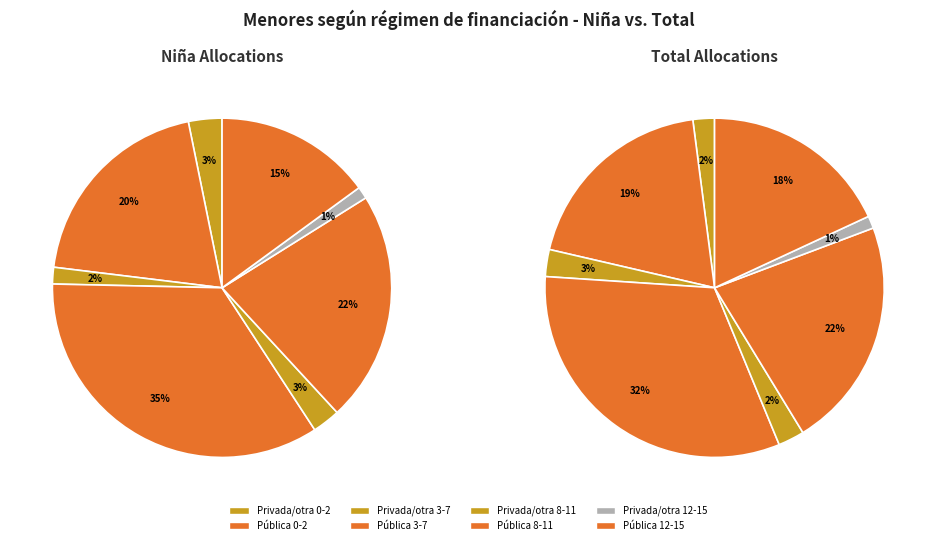

To the nearest percent, what is the average slice percentage?

10%